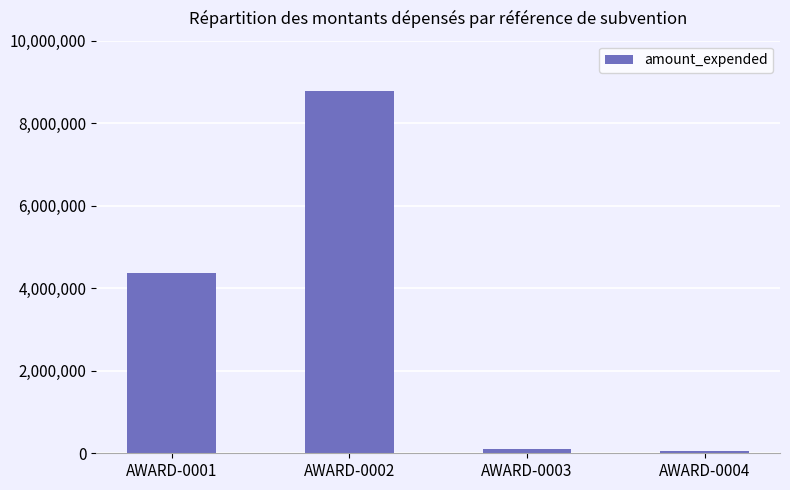

What is the greatest value displayed?

8793632